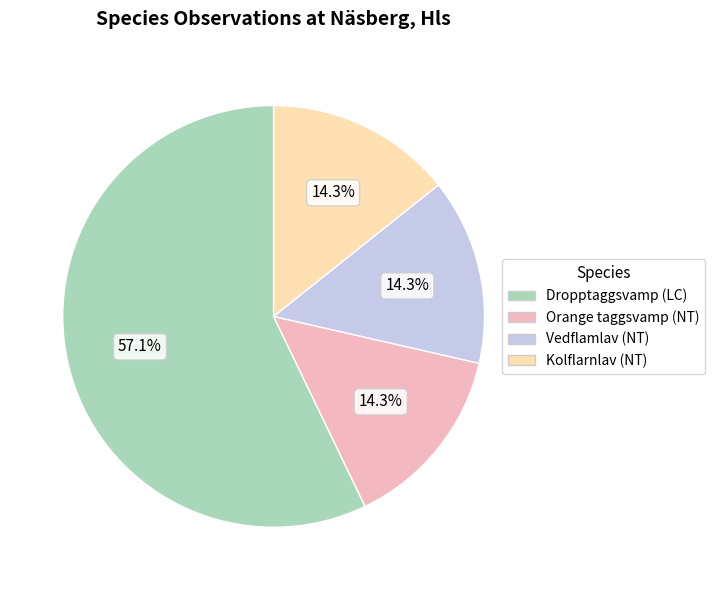

Which slice represents more than half of the pie?

Dropptaggsvamp (LC)